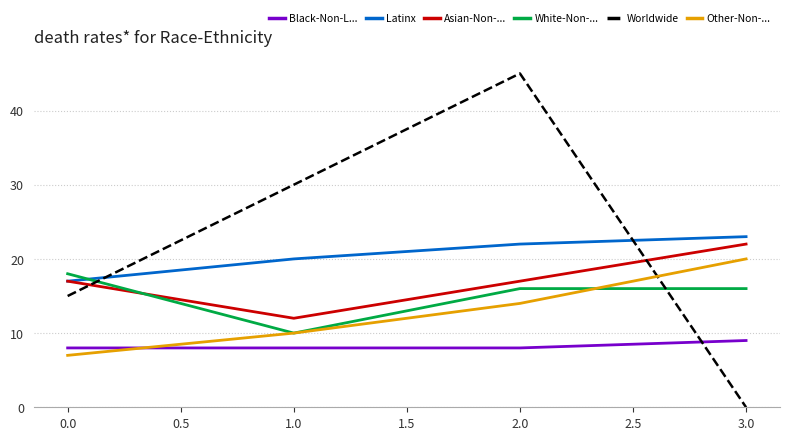

Which series has the largest total across all categories?

Worldwide